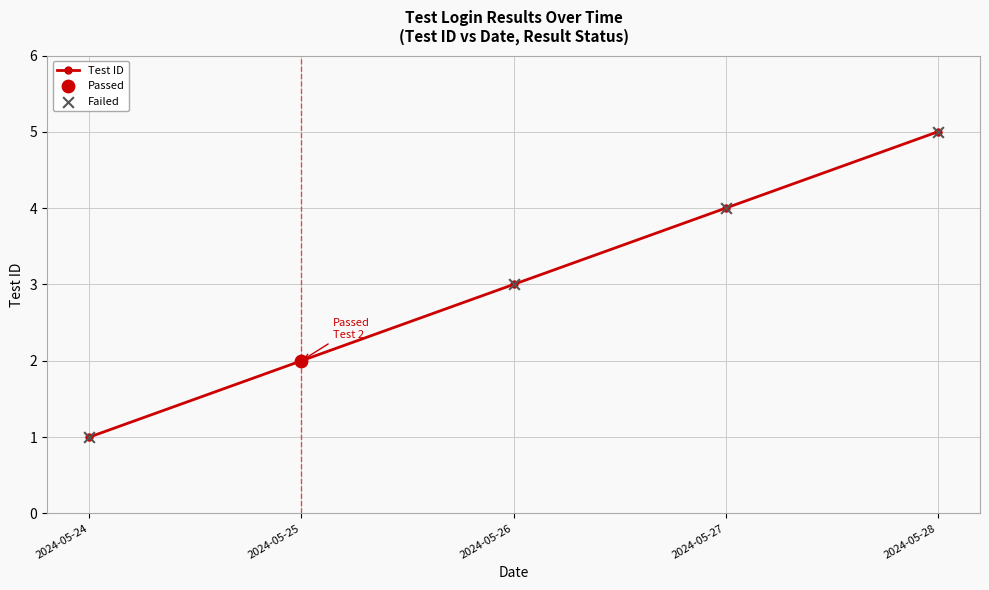

Which has a higher value, 2024-05-25 or 2024-05-27?

2024-05-27